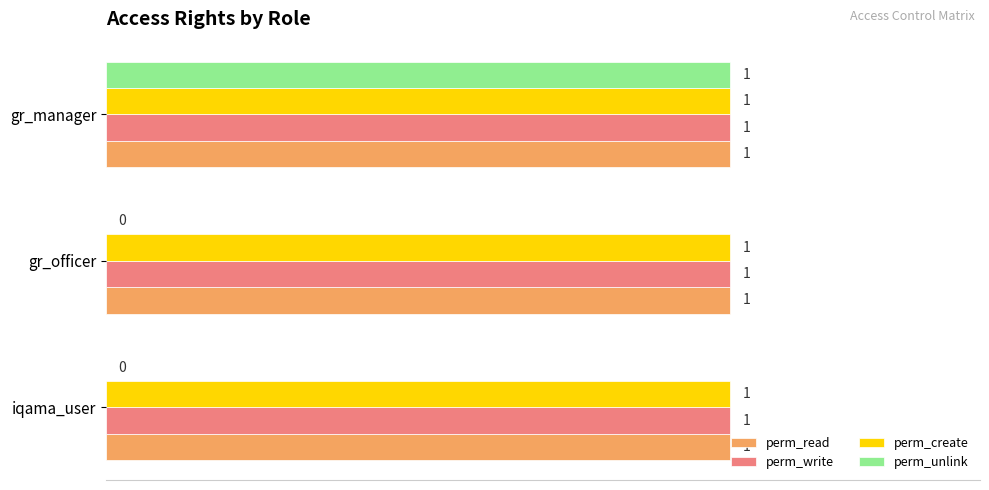

Is it true that perm_create equals 1 at gr_manager?

True